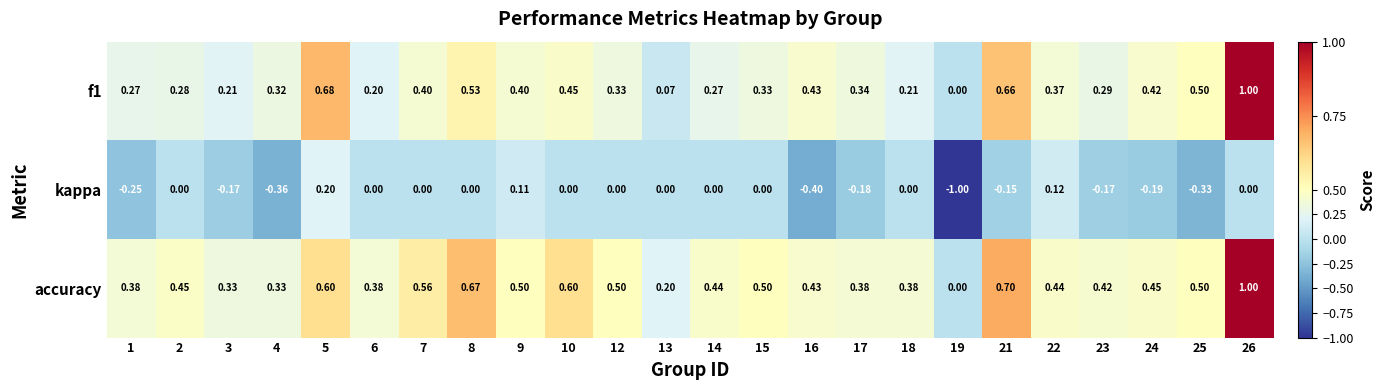

Which series has the largest total across all categories?

accuracy